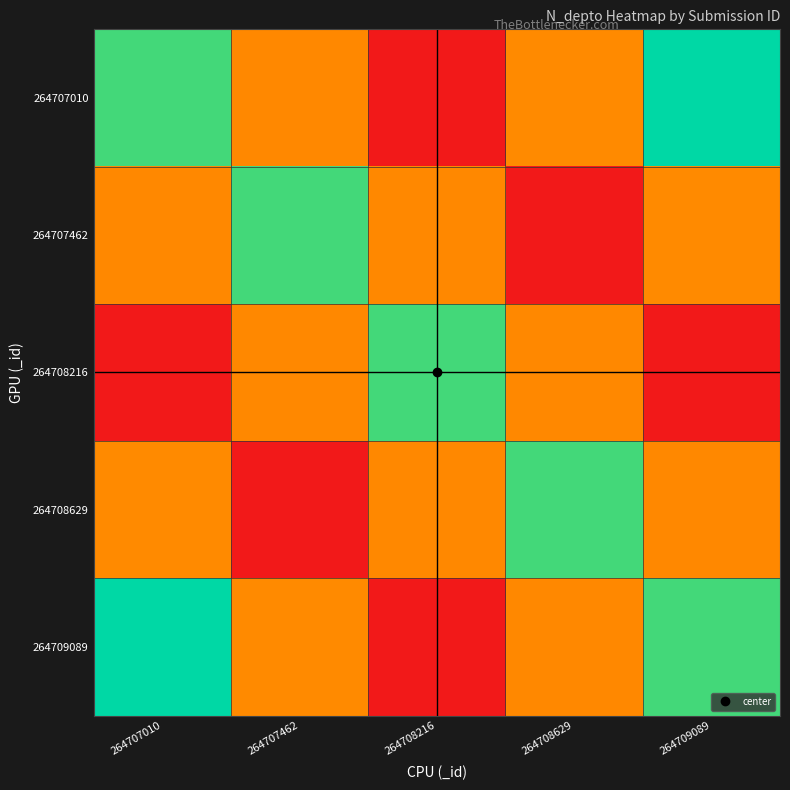

What is the greatest value displayed?

2800